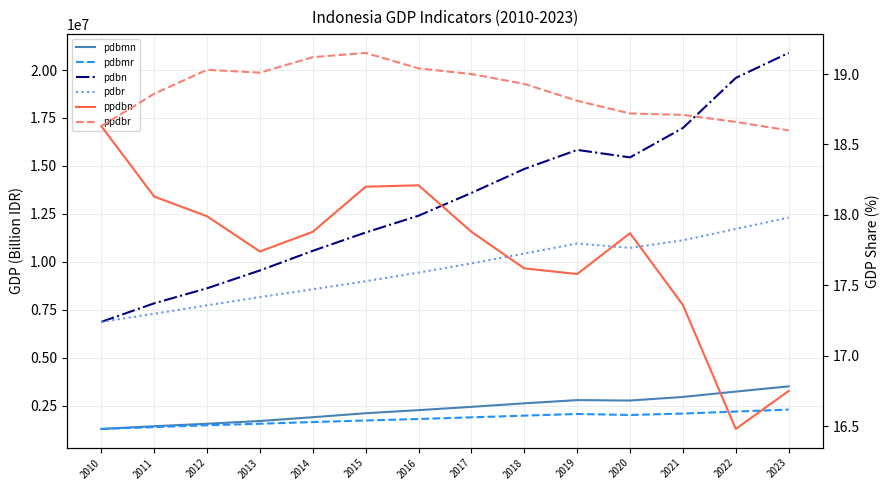

What are all the series names shown in the legend?

pdbmn, pdbmr, pdbn, pdbr, ppdbn, ppdbr